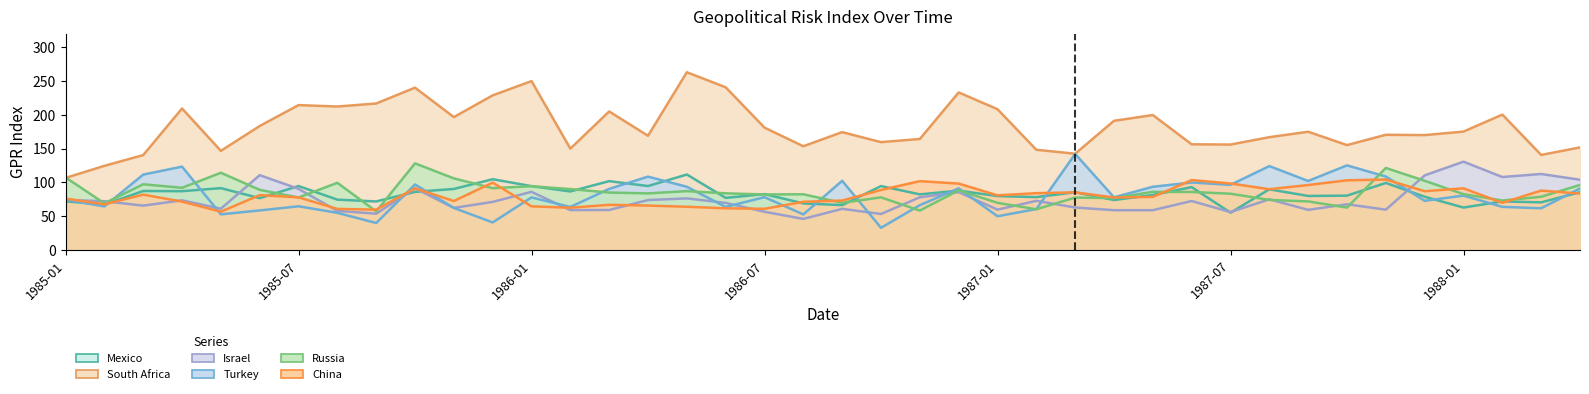

What is the sum of the GPR_SOUTH_AFRICA values at 1987-04 and 1987-02?

339.2